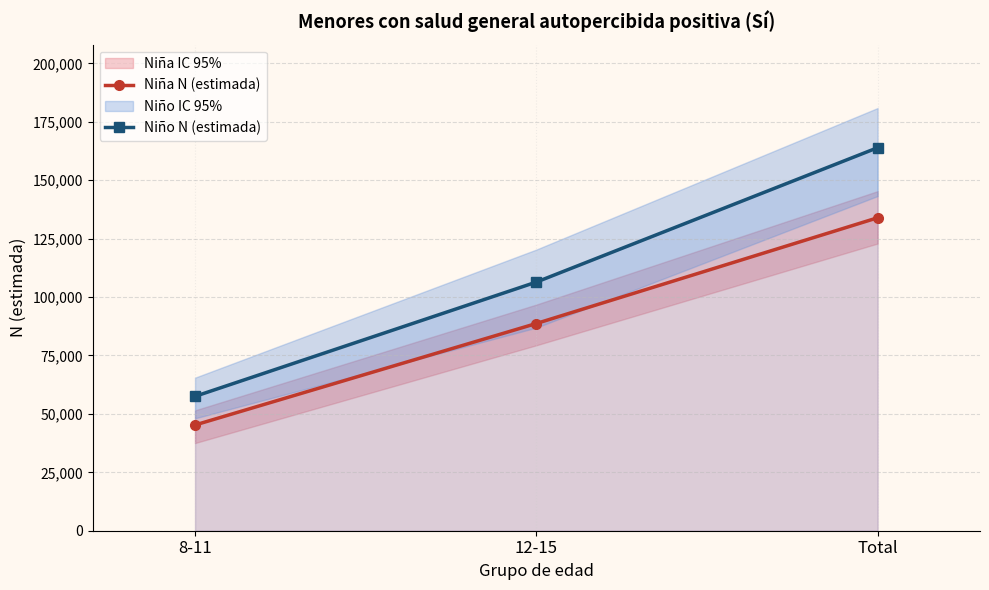

What is the sum of the Niña N (estimada) values at 12-15 and Total?

222586